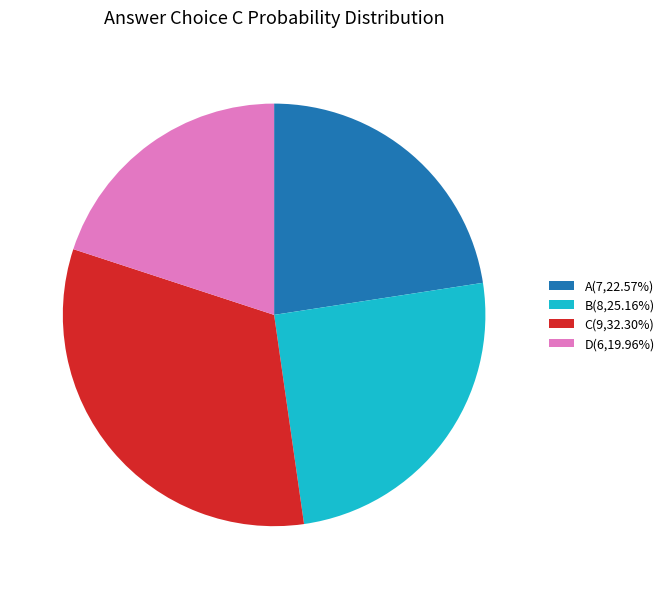

What is the ratio of the value at D(6,19.96%) to the value at A(7,22.57%)?

0.9